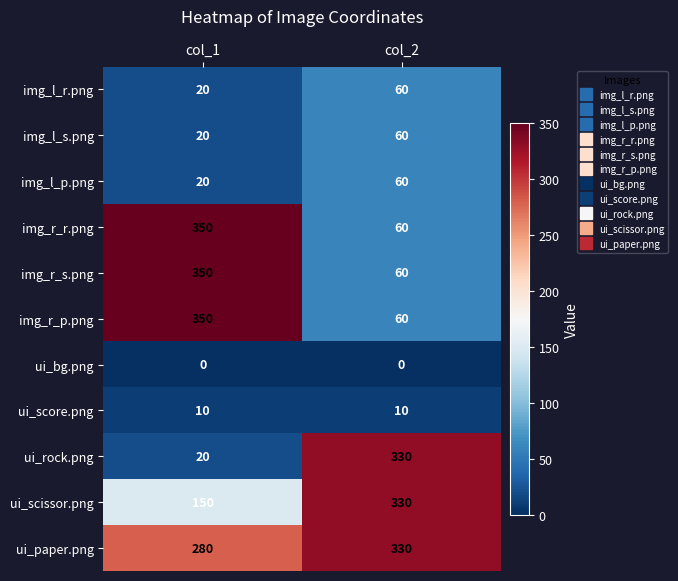

Between col_1 and col_2, which series saw the biggest shift?

ui_rock.png